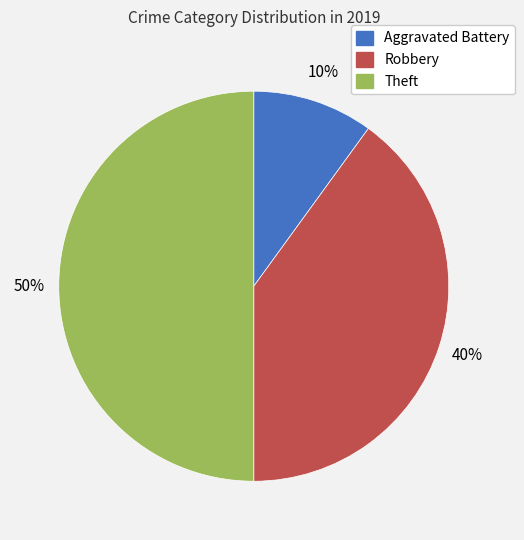

Does Aggravated Battery account for over 50% of the chart?

No